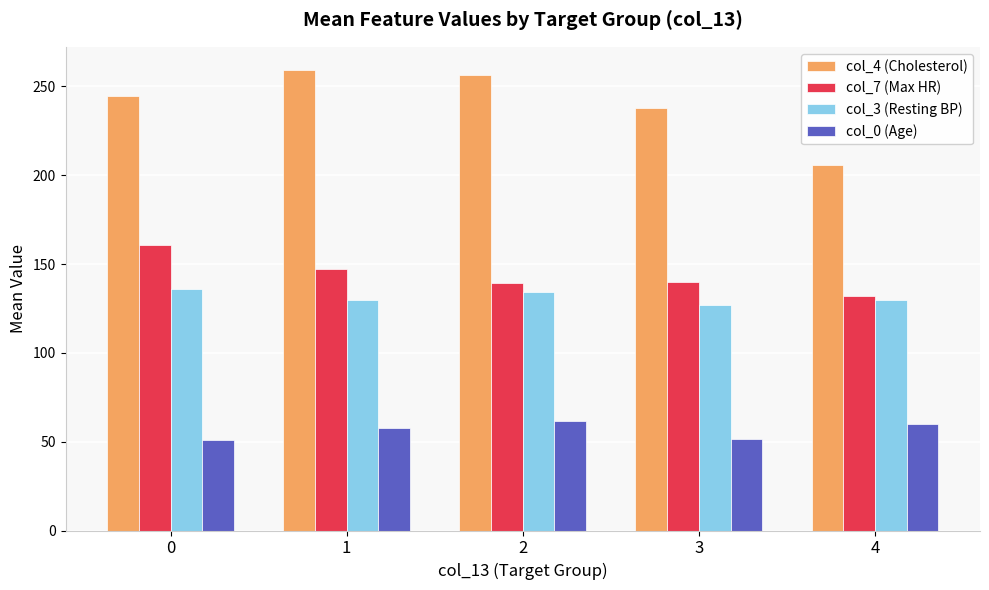

Which series has the largest range (max minus min)?

col_4 (Cholesterol)